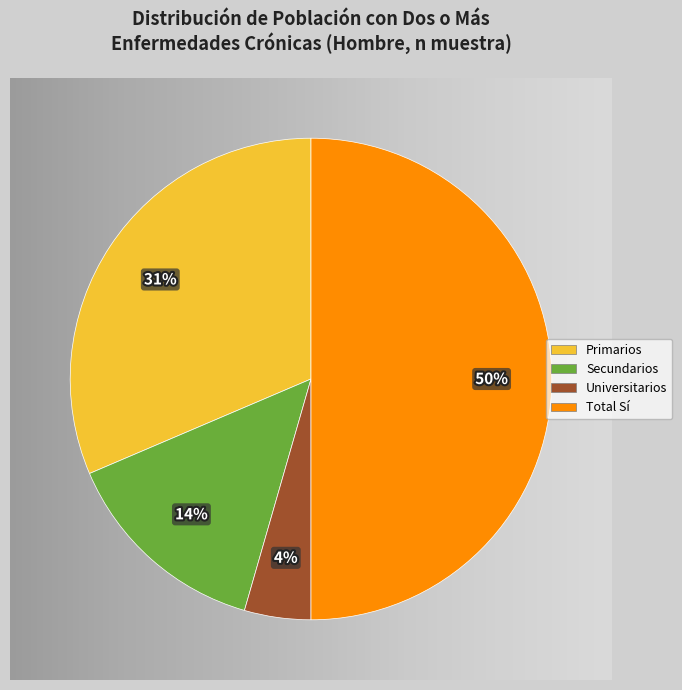

Which category has the biggest portion of the pie?

Total Sí